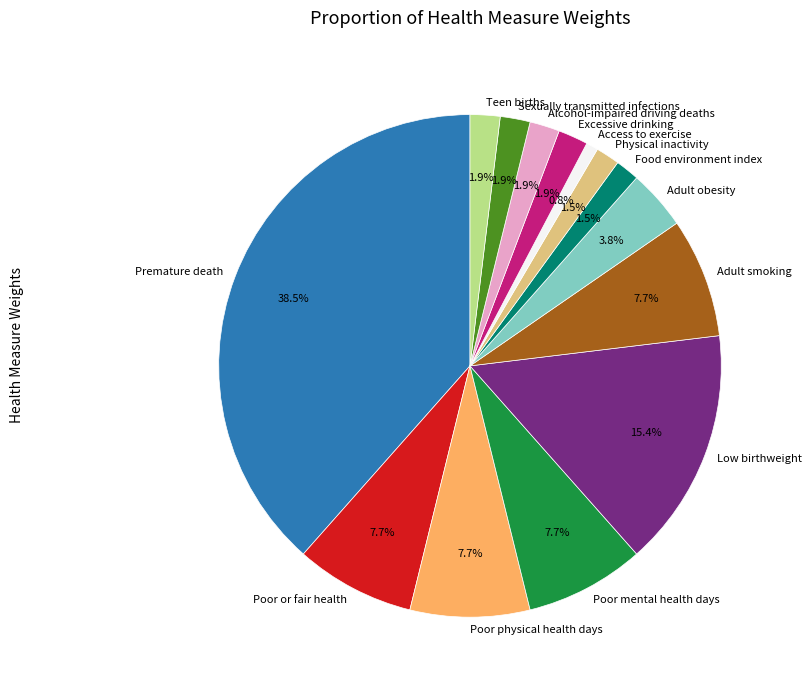

The Adult smoking slice represents 1% of the pie. True or false?

False